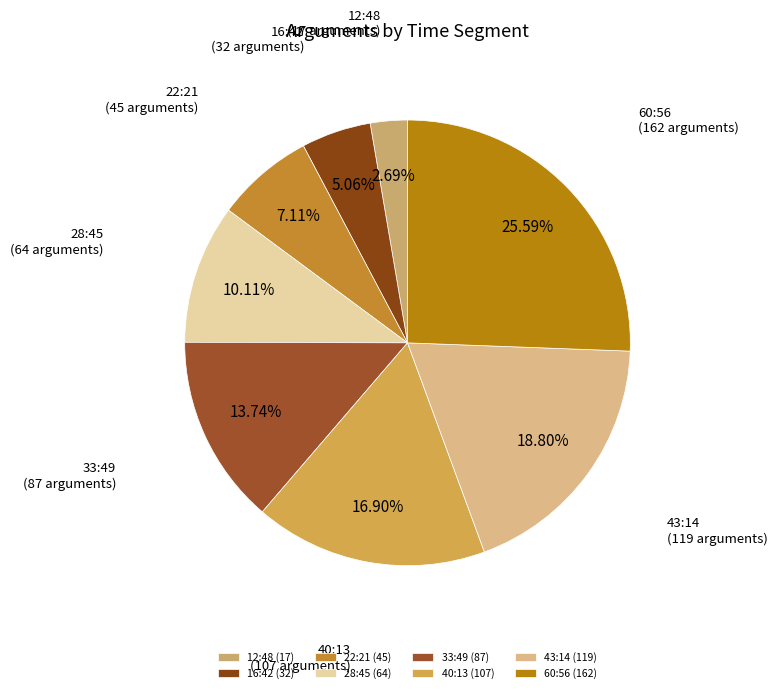

The 43:14 slice represents 12% of the pie. True or false?

False